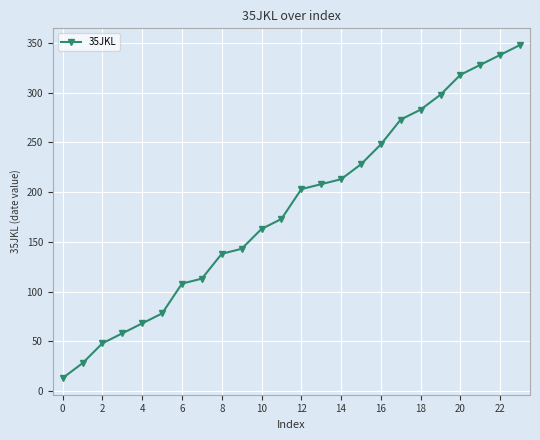

Reading left to right, list all the values displayed in this chart.

13	28	48	58	68	78	108	113	138	143	163	173	203	208	213	228	248	273	283	298	318	328	338	348